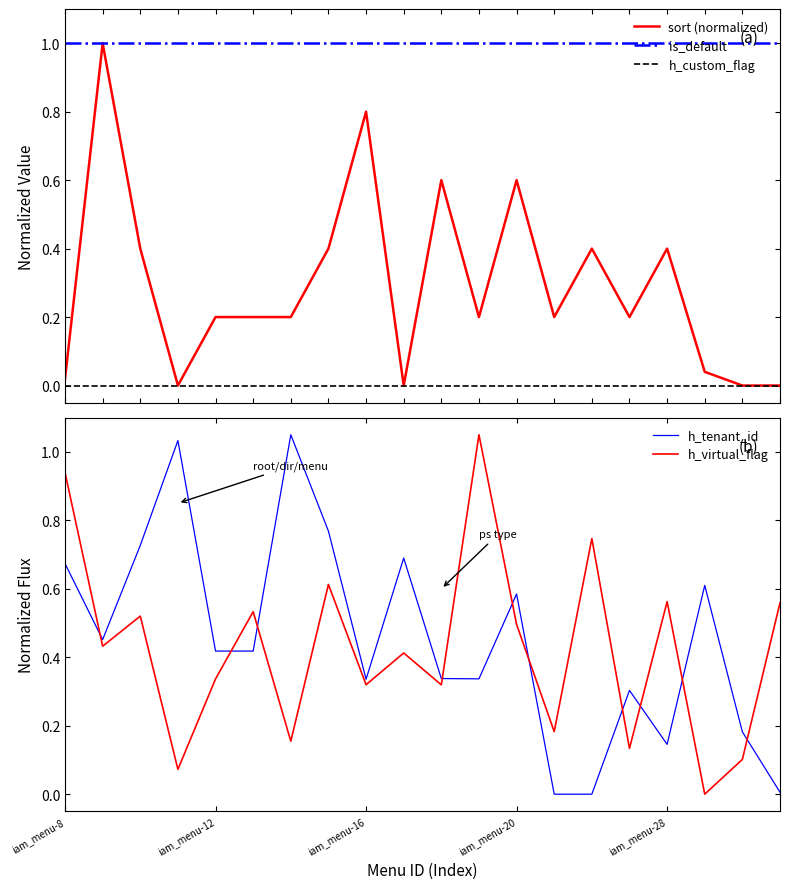

Count the number of data series in this chart.

5